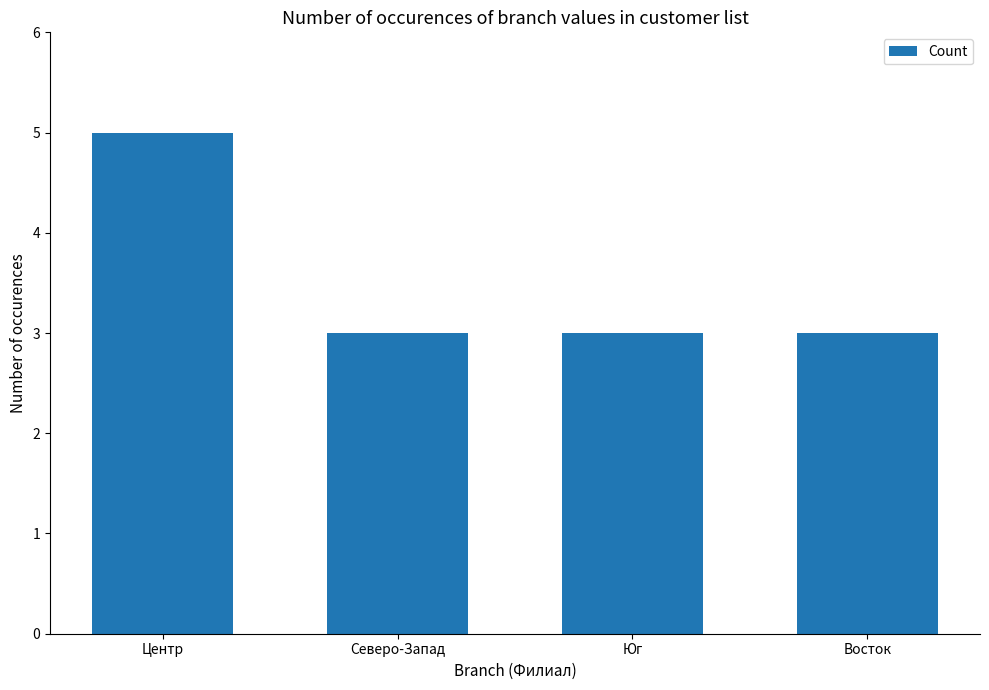

Reading left to right, extract all data points from this chart.

Центр=5	Северо-Запад=3	Юг=3	Восток=3